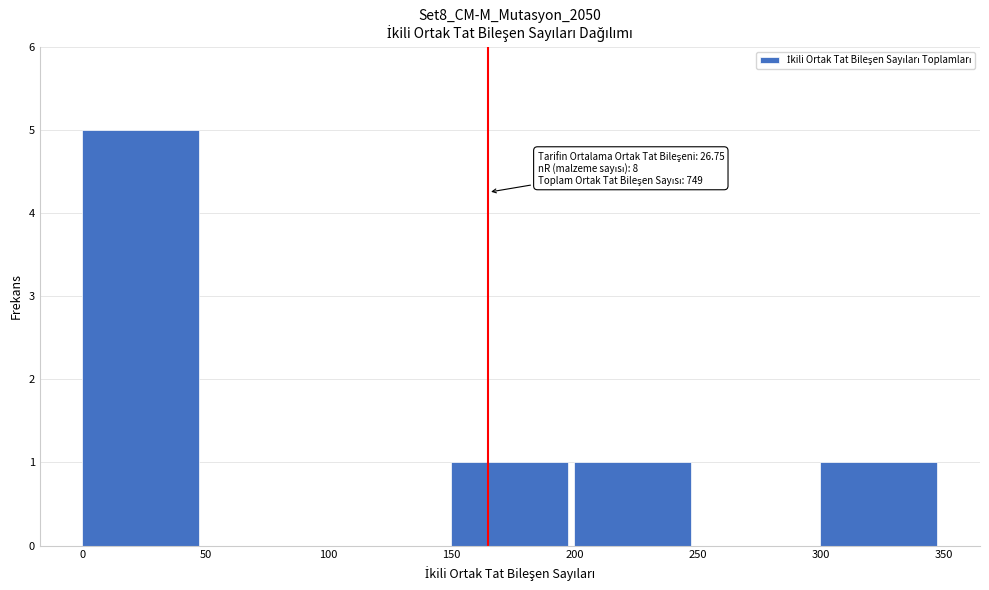

Which range on the x-axis has the tallest bar?

0 to 50